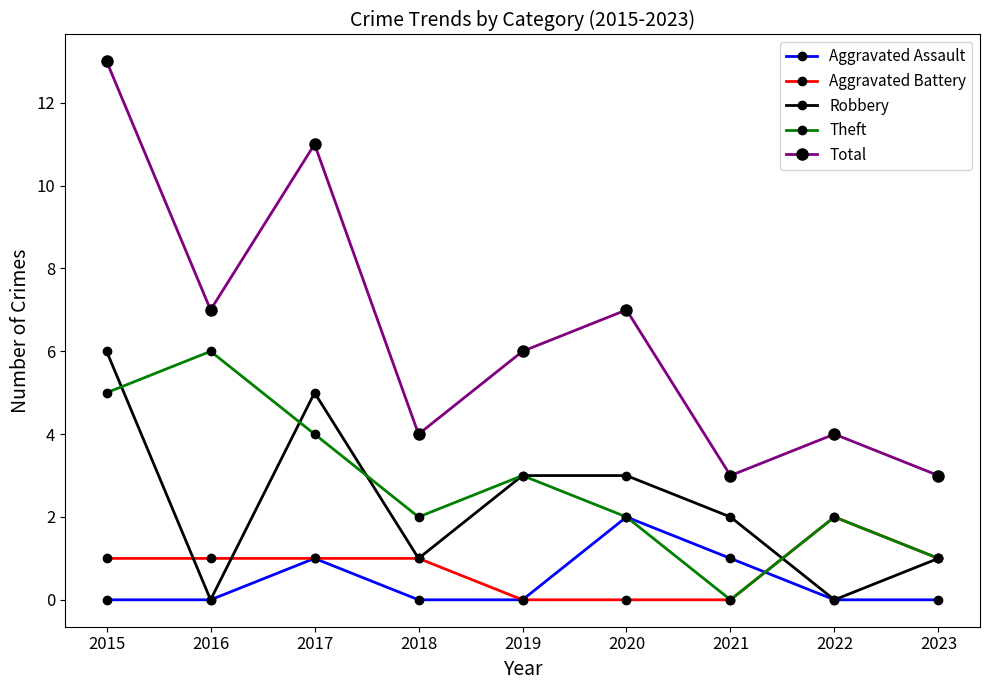

Reading left to right, what are all the values shown in this chart?

Aggravated Assault: 0	0	1	0	0	2	1	0	0
Aggravated Battery: 1	1	1	1	0	0	0	2	1
Robbery: 6	0	5	1	3	3	2	0	1
Theft: 5	6	4	2	3	2	0	2	1
Total: 13	7	11	4	6	7	3	4	3